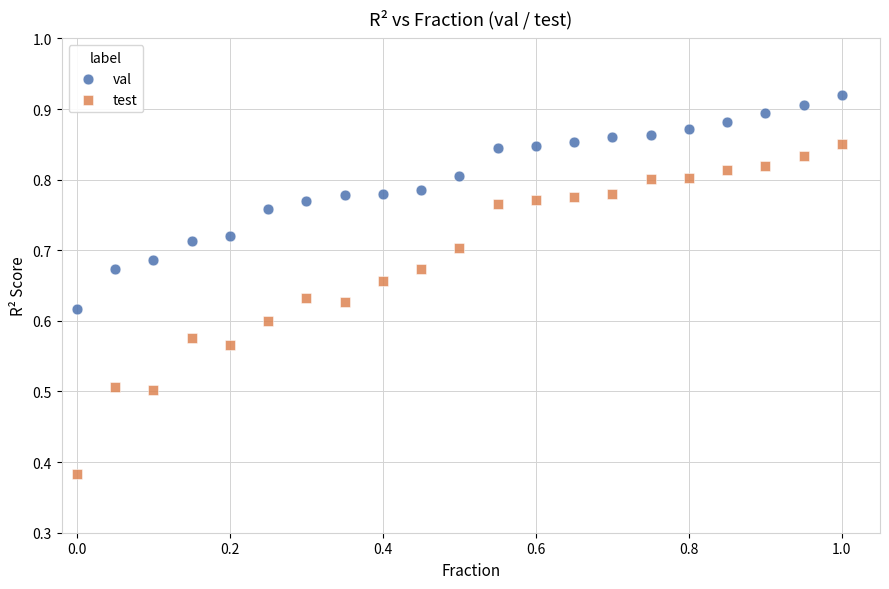

Which series has the widest spread of Y values?

test